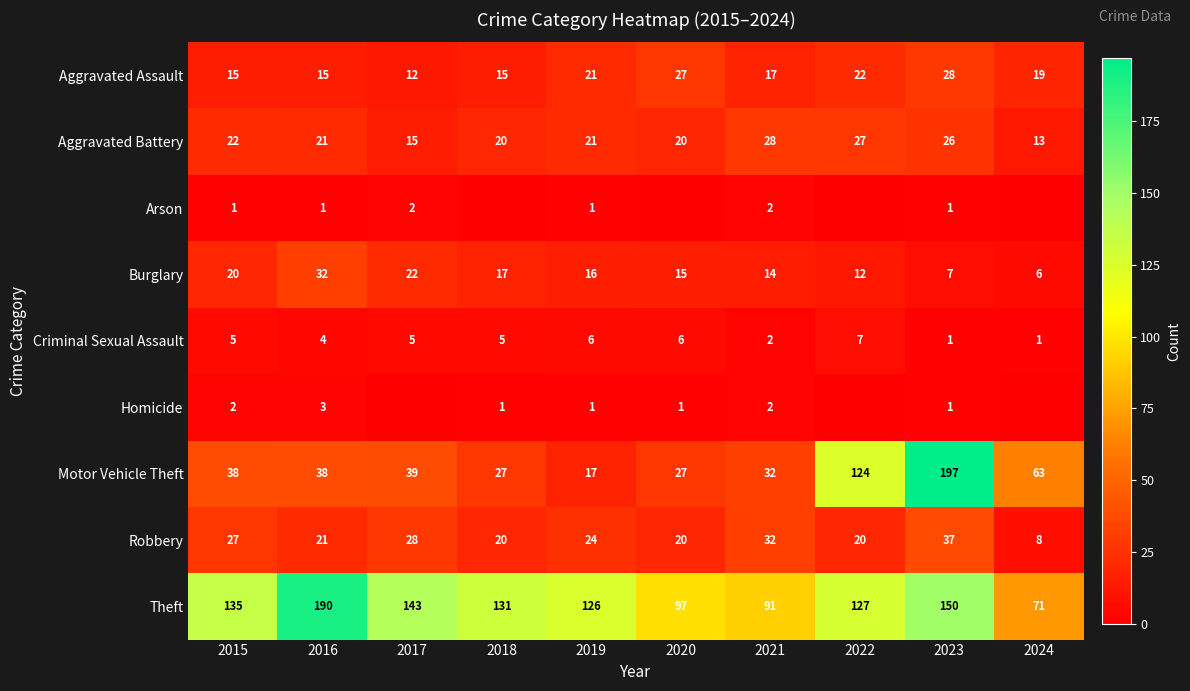

At which label does Aggravated Assault first exceed 19?

2019